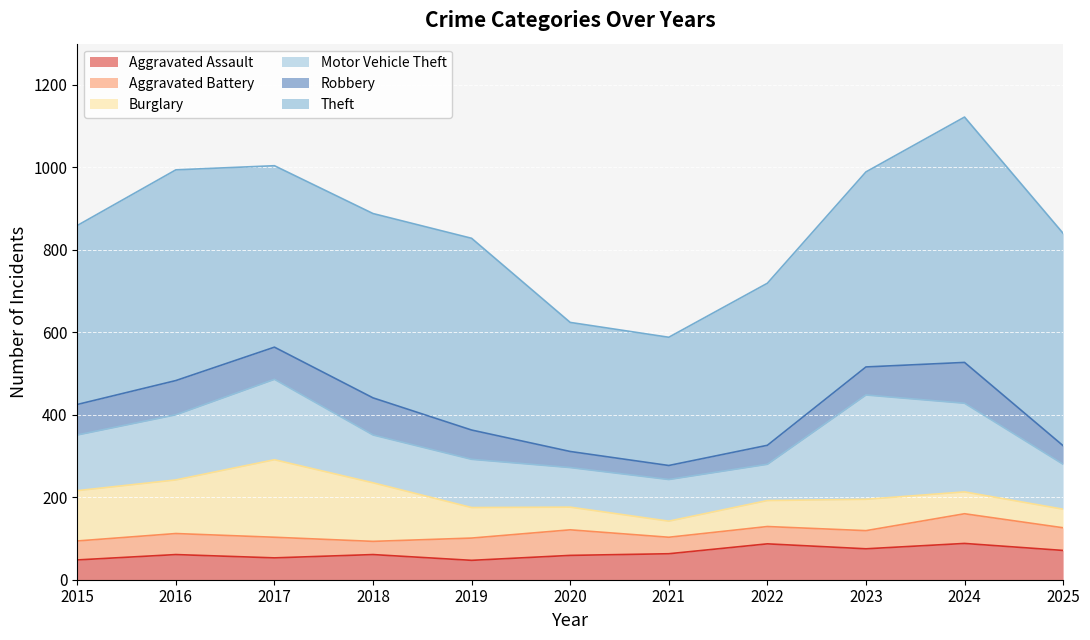

What is the value of the Aggravated Battery point at the 7th from the left?

40